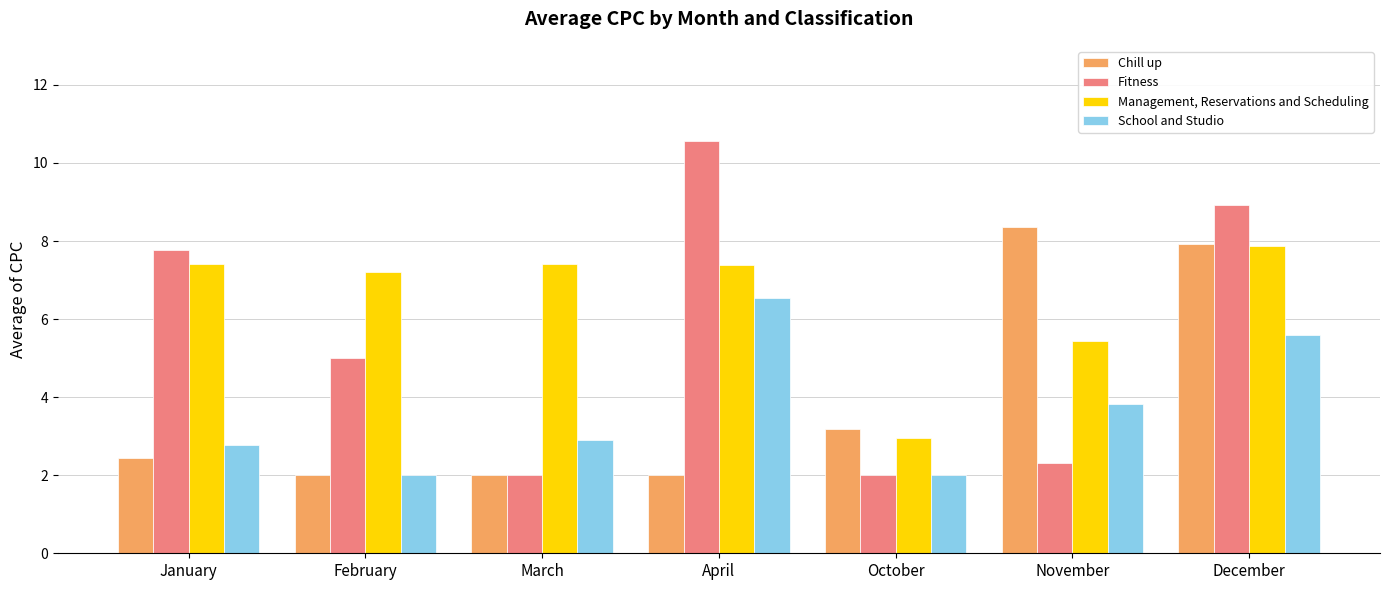

Which series changed the most between February and October?

Management, Reservations and Scheduling